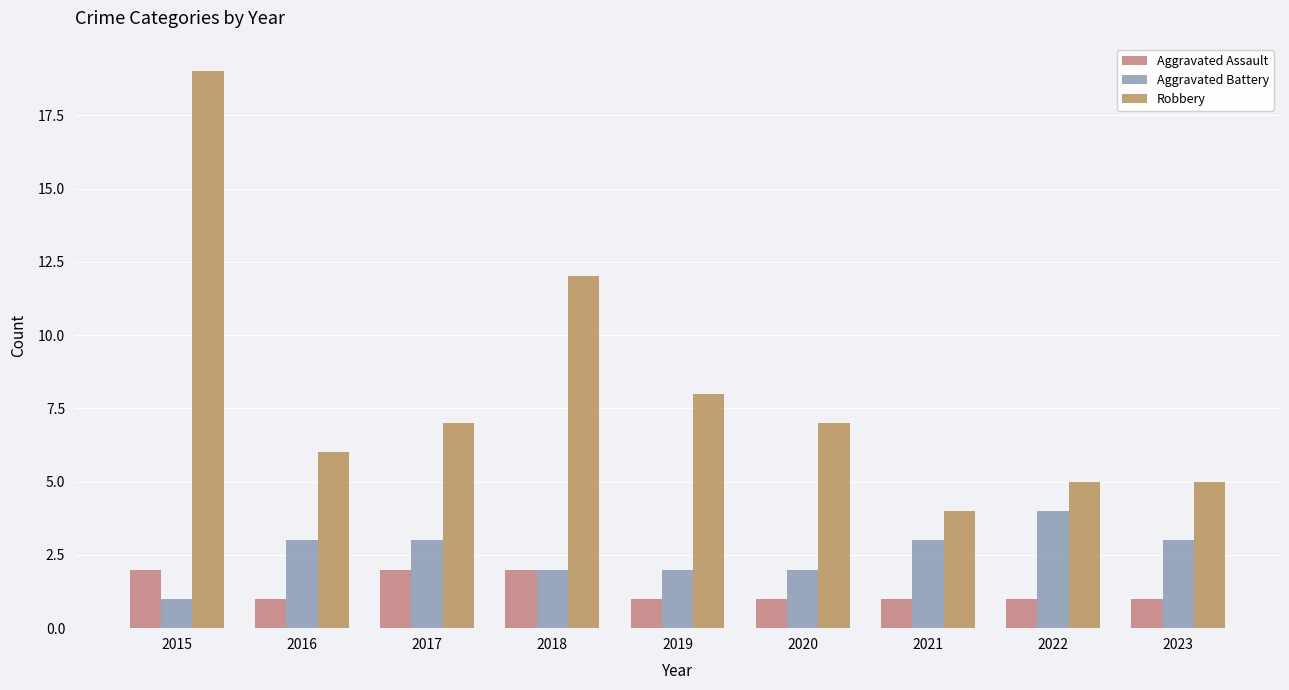

What is the difference between the maximum and minimum values in the Robbery series?

15